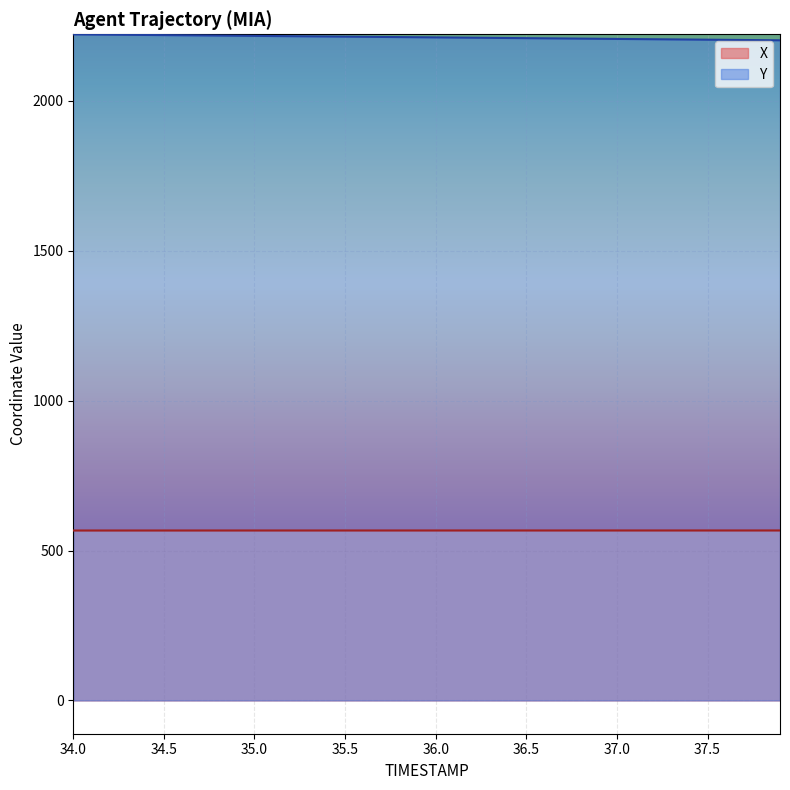

What is the total value across all series at 35.8?

2779.7